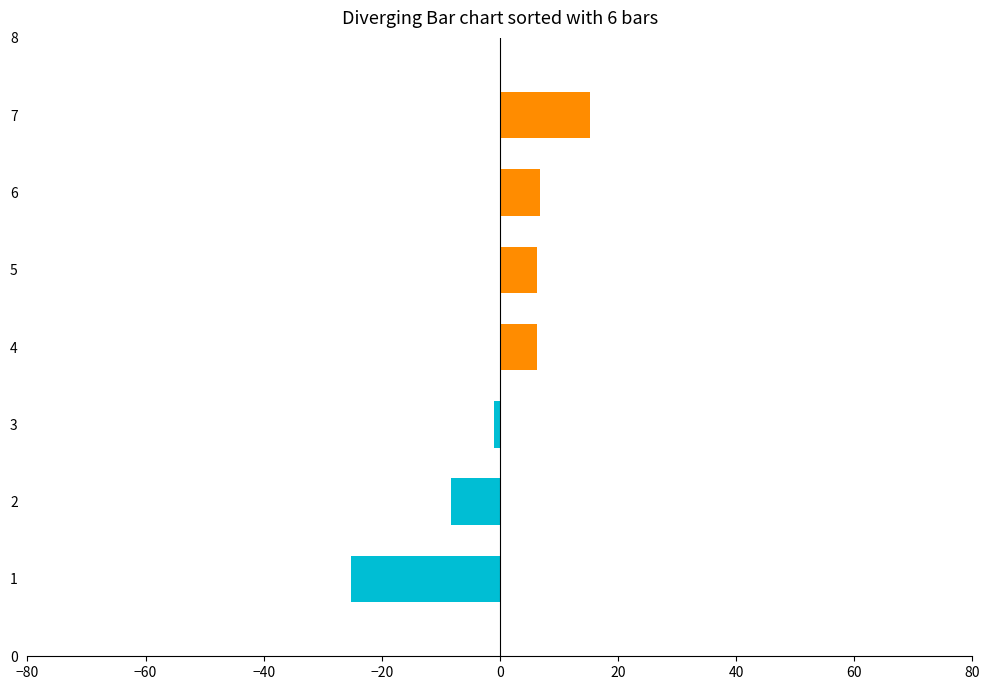

Between 6 and 3, which is larger?

6